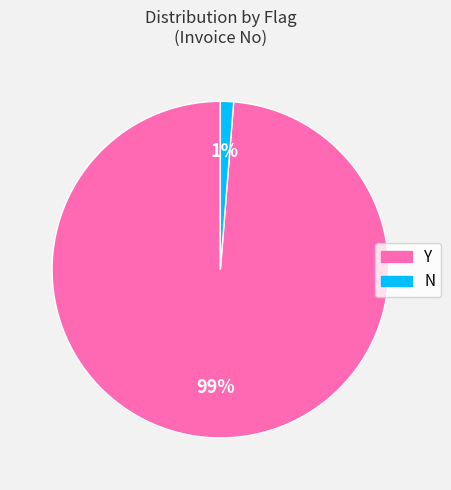

To the nearest percent, what is the combined percentage of Y and N?

100%